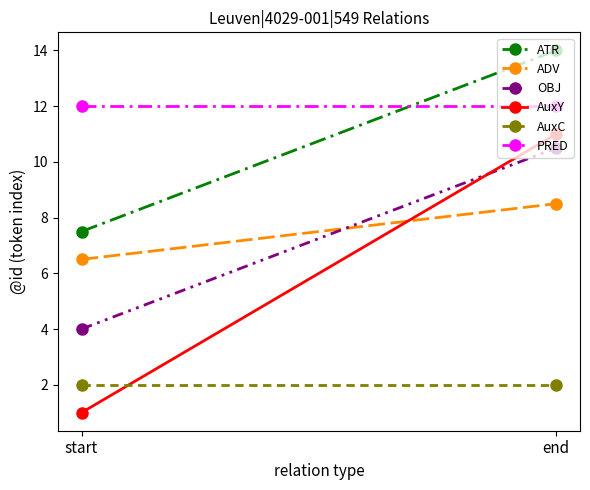

Where is ATR nearest to the value 10?

start